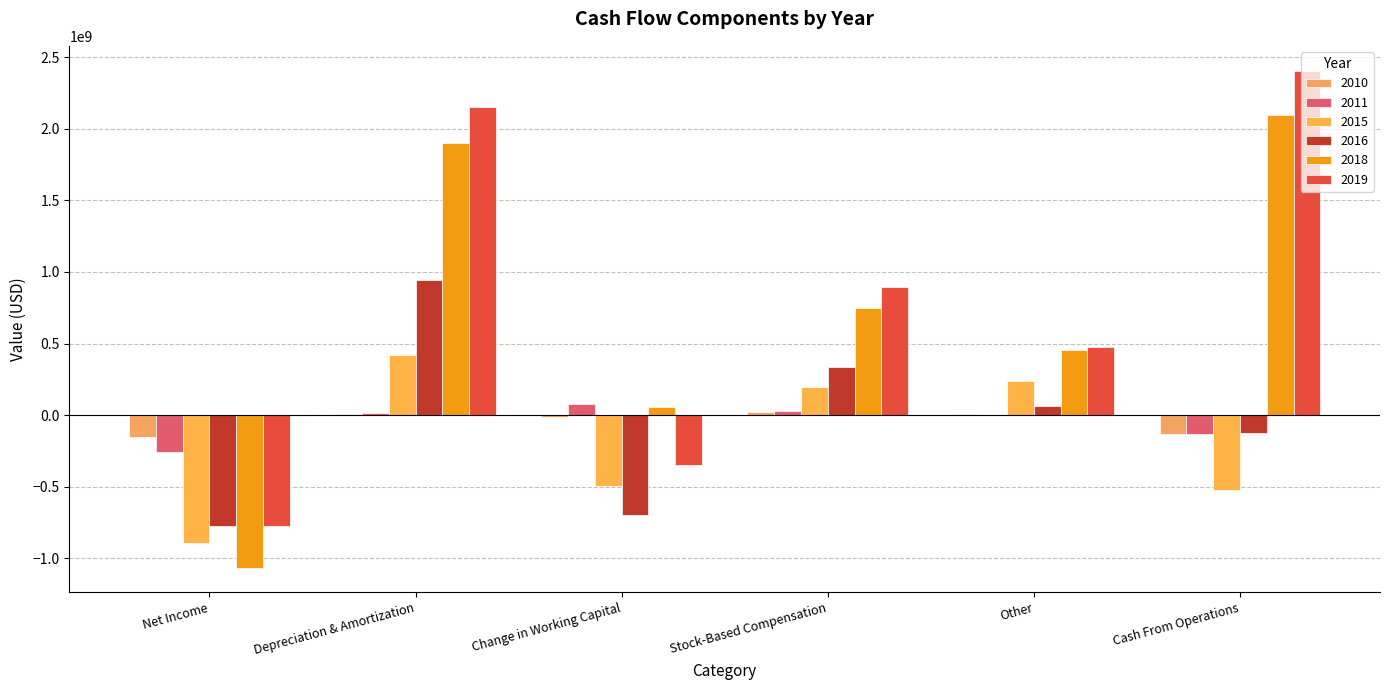

What is the lowest value of the 2015 series?

-888663000